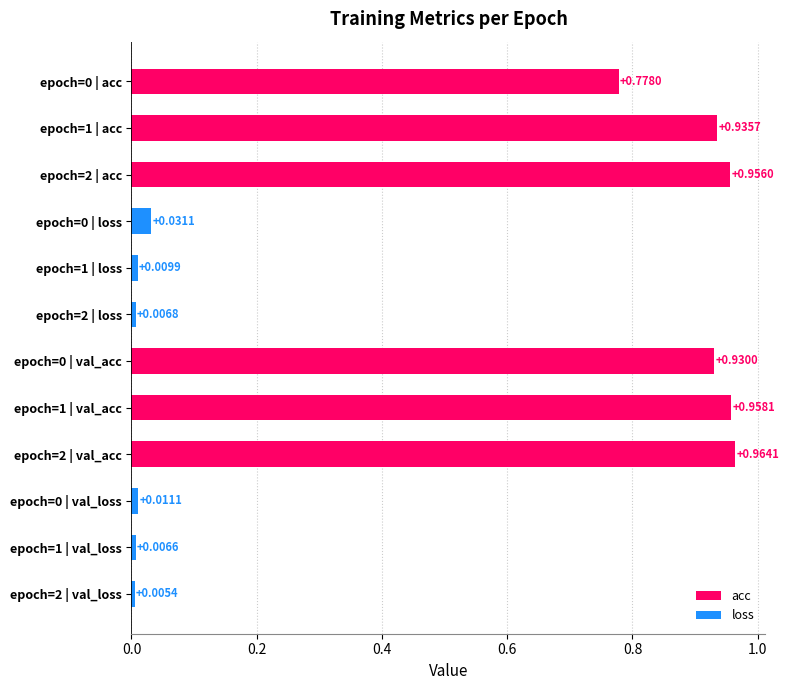

What is the spread (max minus min) of values at 2?

1.0